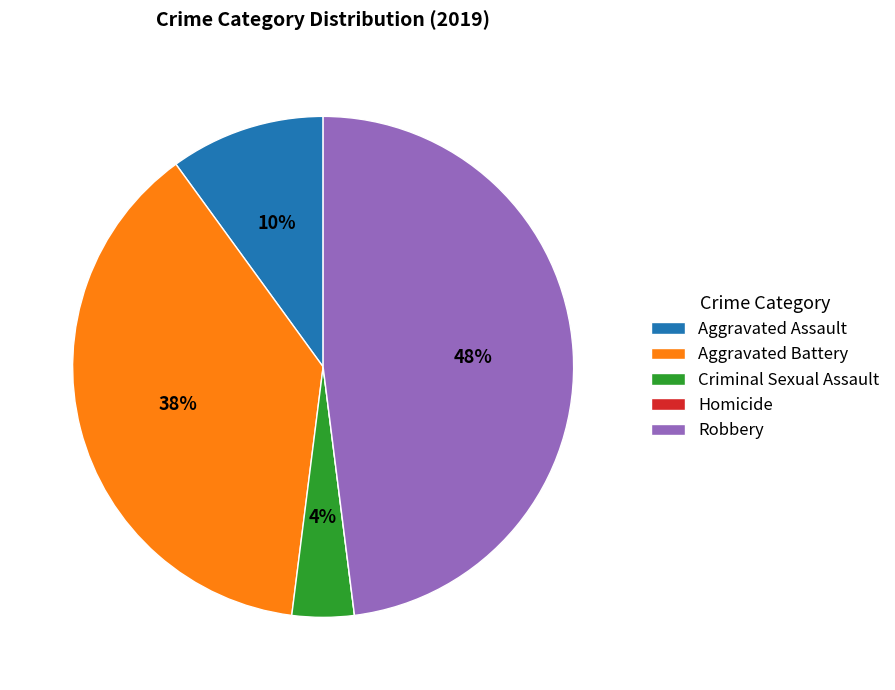

Does any single category account for the majority?

No